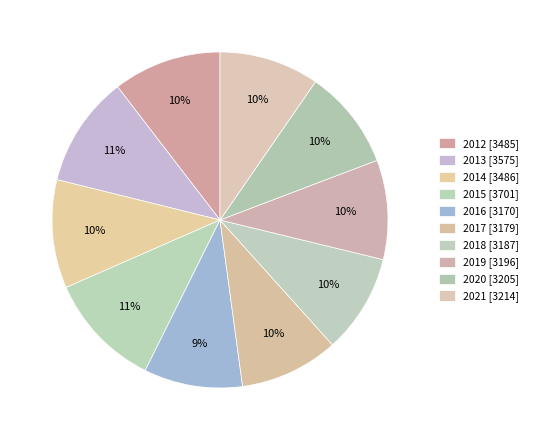

What percentage do 2017 and 2016 together represent?

19.0%